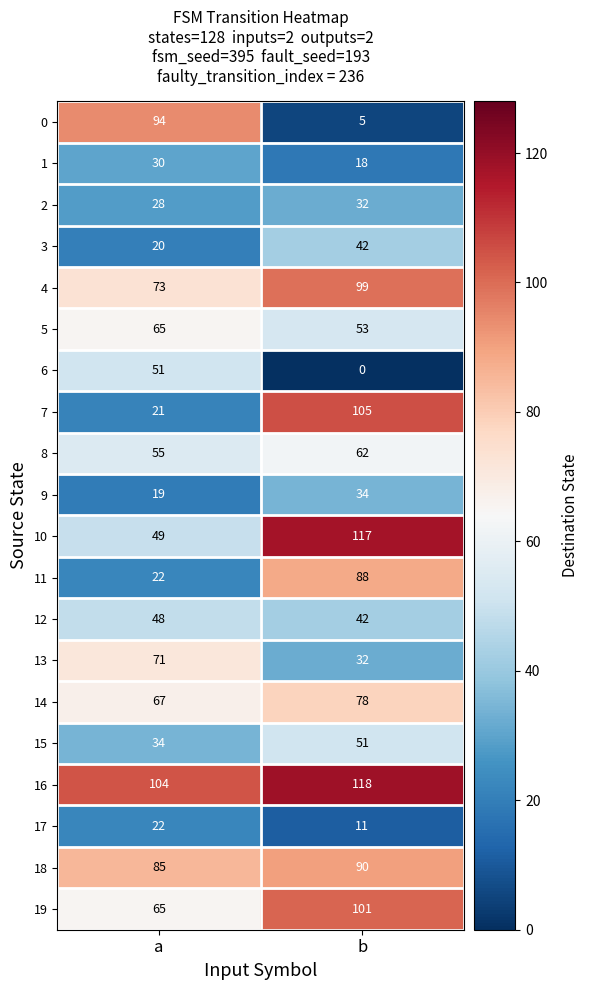

What is the difference between the highest and lowest values at b?

118